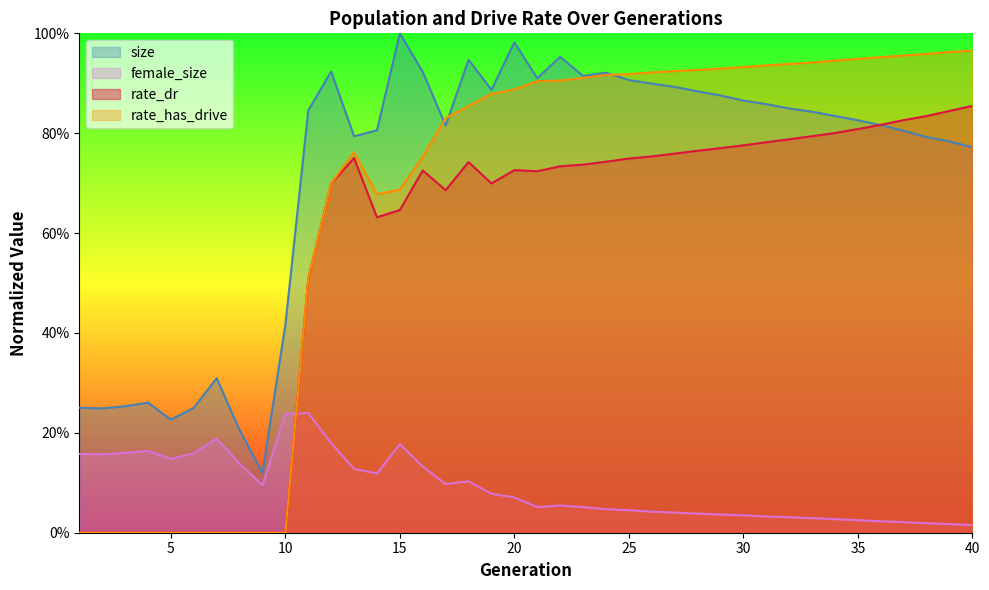

The female_size series shows 0.1 at 6. True or false?

False